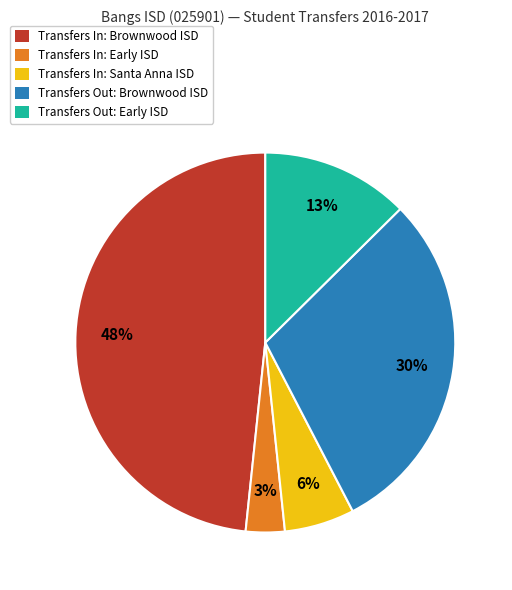

How many slices are in this pie chart?

5